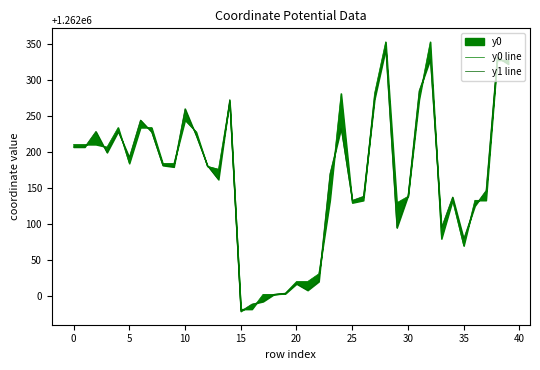

What is the total value across all series at 29?

2524223.7